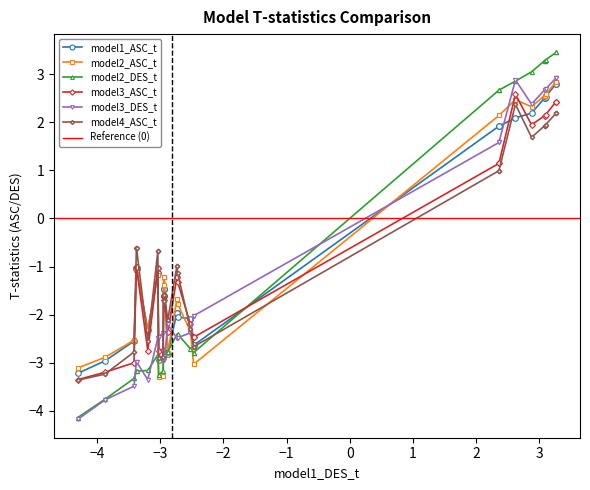

What is the maximum value shown in the chart?

3.5